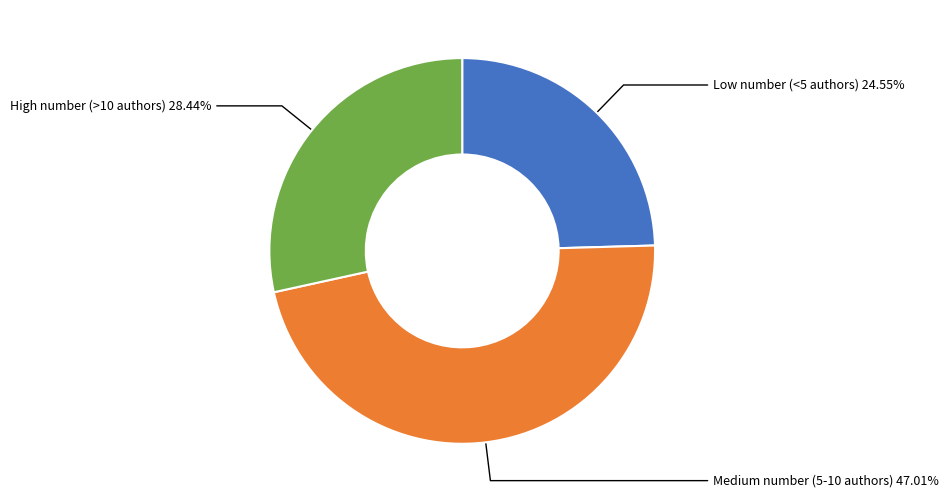

Is there a majority slice in this chart?

No